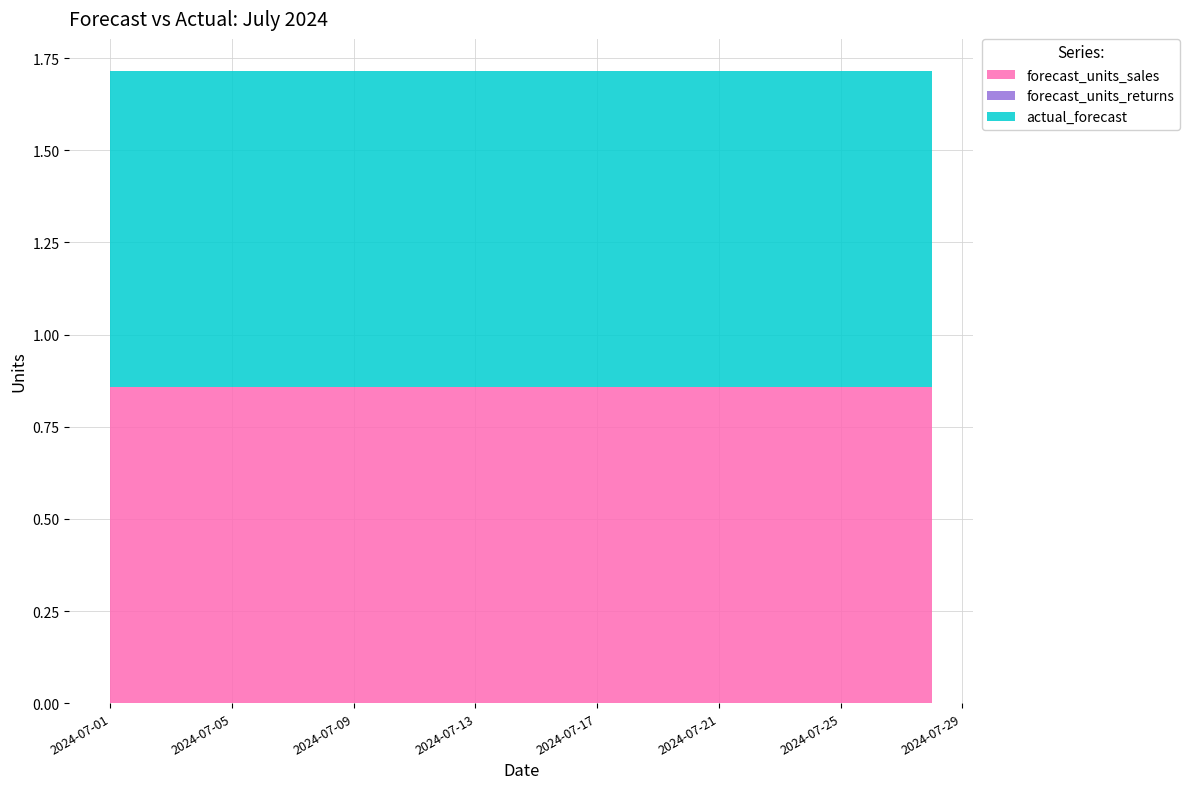

Reading left to right, list all the values displayed in this chart.

forecast_units_sales: 0.9	0.9	0.9	0.9	0.9	0.9	0.9	0.9	0.9	0.9	0.9	0.9	0.9	0.9	0.9	0.9	0.9	0.9	0.9	0.9	0.9	0.9	0.9	0.9	0.9	0.9	0.9	0.9
forecast_units_returns: 0.0	0.0	0.0	0.0	0.0	0.0	0.0	0.0	0.0	0.0	0.0	0.0	0.0	0.0	0.0	0.0	0.0	0.0	0.0	0.0	0.0	0.0	0.0	0.0	0.0	0.0	0.0	0.0
actual_forecast: 0.9	0.9	0.9	0.9	0.9	0.9	0.9	0.9	0.9	0.9	0.9	0.9	0.9	0.9	0.9	0.9	0.9	0.9	0.9	0.9	0.9	0.9	0.9	0.9	0.9	0.9	0.9	0.9